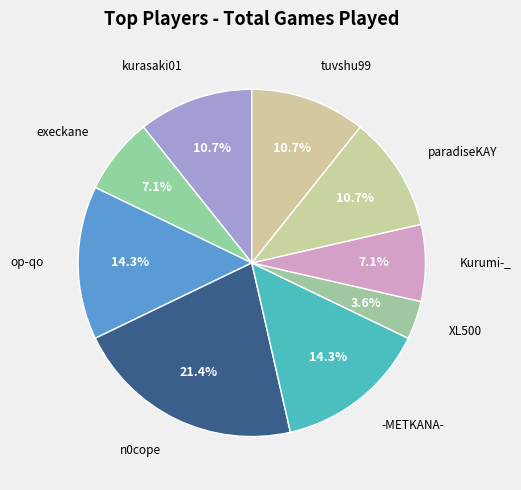

Combined, what portion of the pie is Kurumi-_ and op-qo?

21.4%